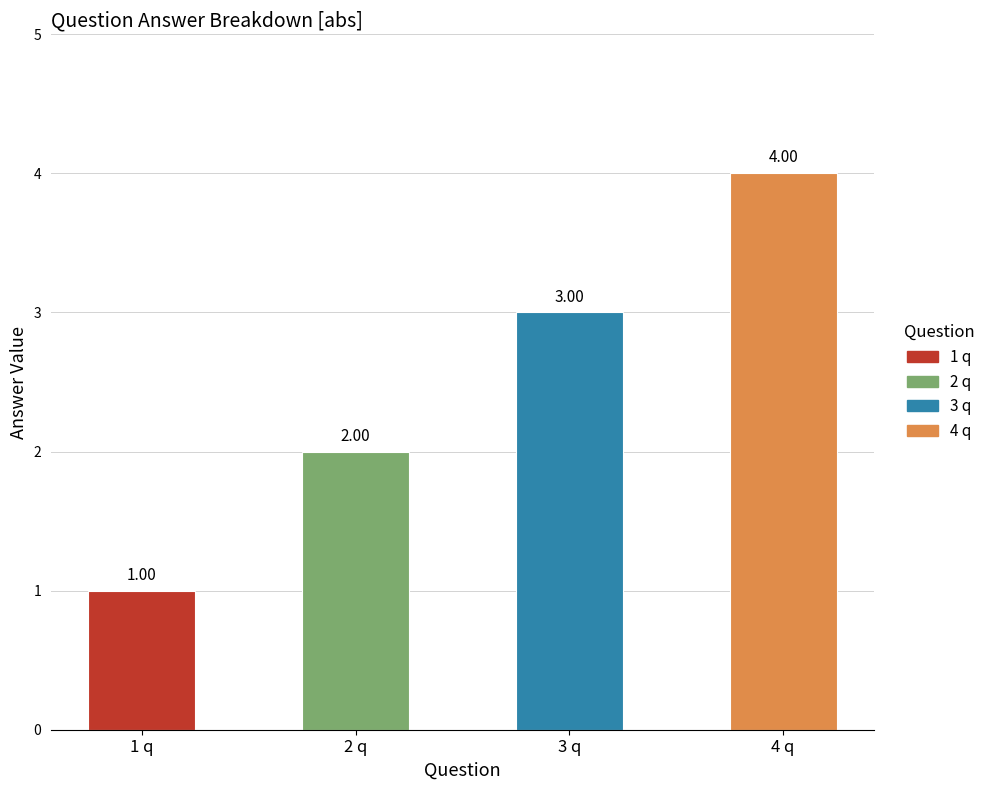

How many values are below 3?

2